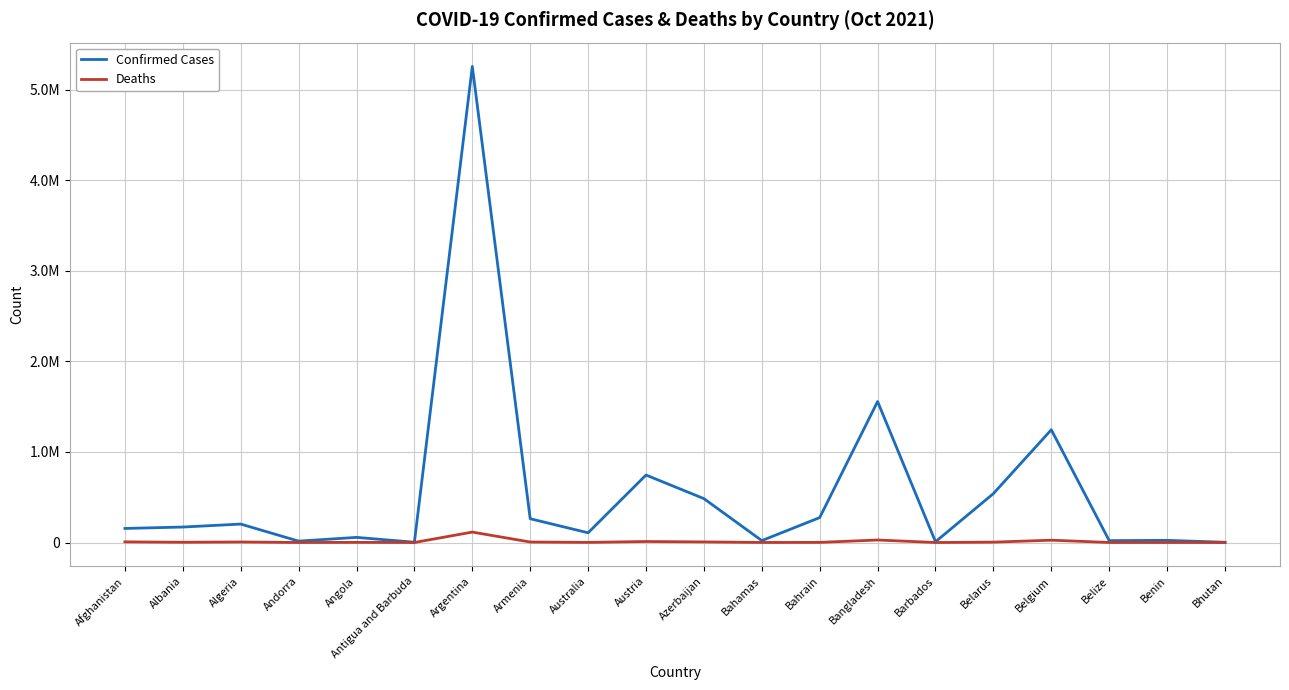

What are all the series names shown in the legend?

Confirmed Cases, Deaths